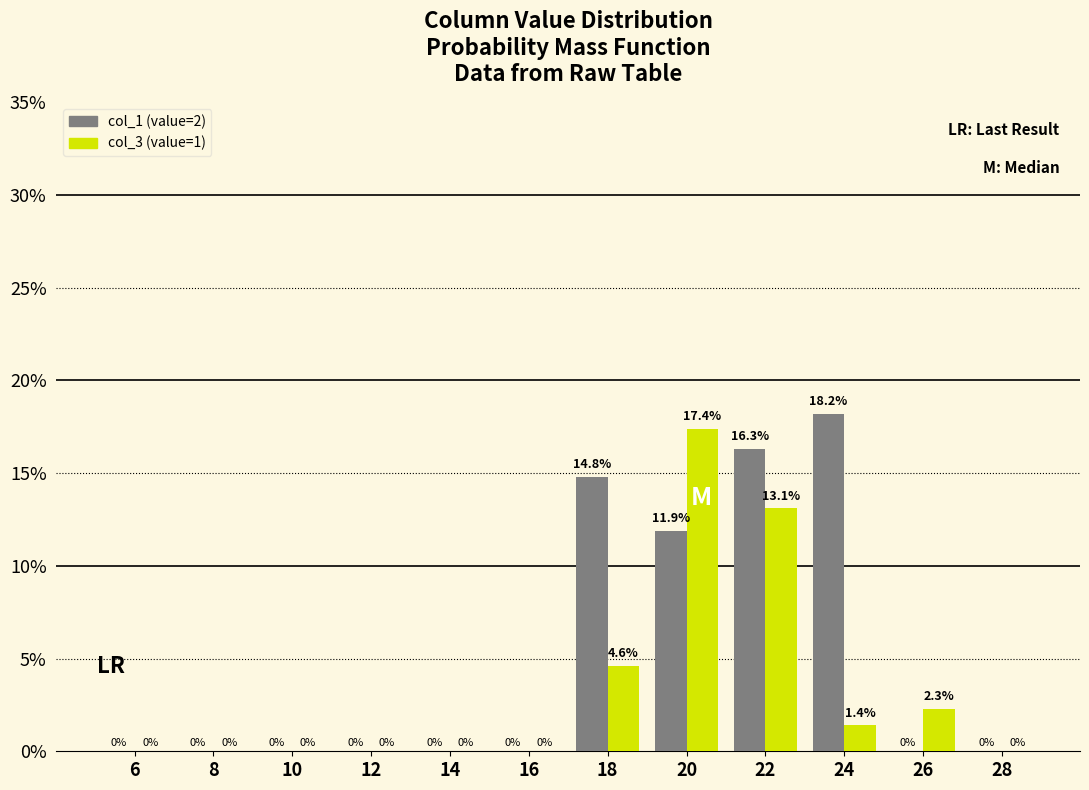

Reading right to left, what are all the values shown in this chart?

col_1: 28=0.0	26=0.0	24=18.2	22=16.3	20=11.9	18=14.8	16=0.0	14=0.0	12=0.0	10=0.0	8=0.0	6=0.0
col_3: 28=0.0	26=2.3	24=1.4	22=13.1	20=17.4	18=4.6	16=0.0	14=0.0	12=0.0	10=0.0	8=0.0	6=0.0